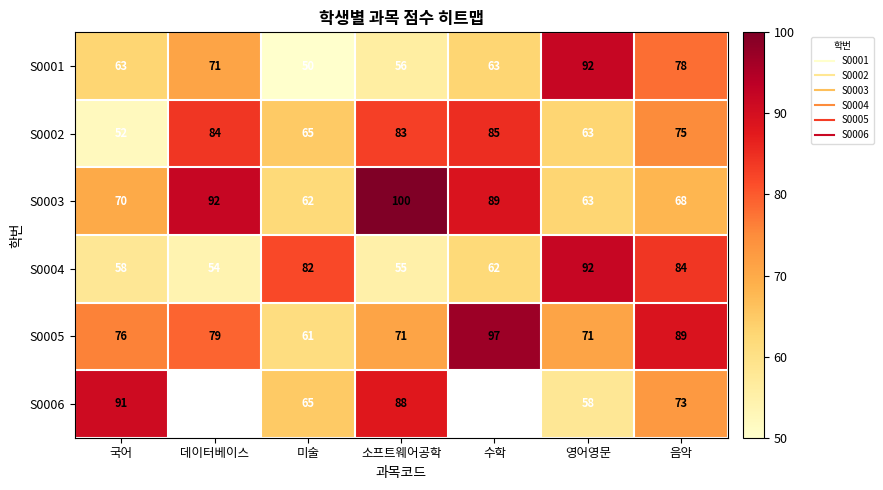

Between 수학 and 음악, which series saw the biggest shift?

S0004